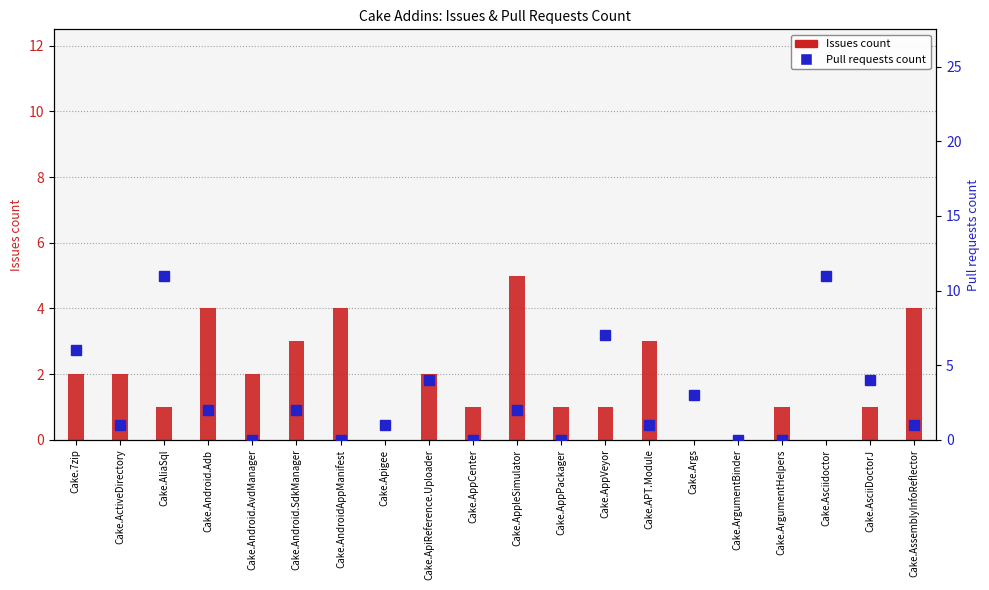

Rank the series by their average value, from highest to lowest.

Pull requests count, Issues count